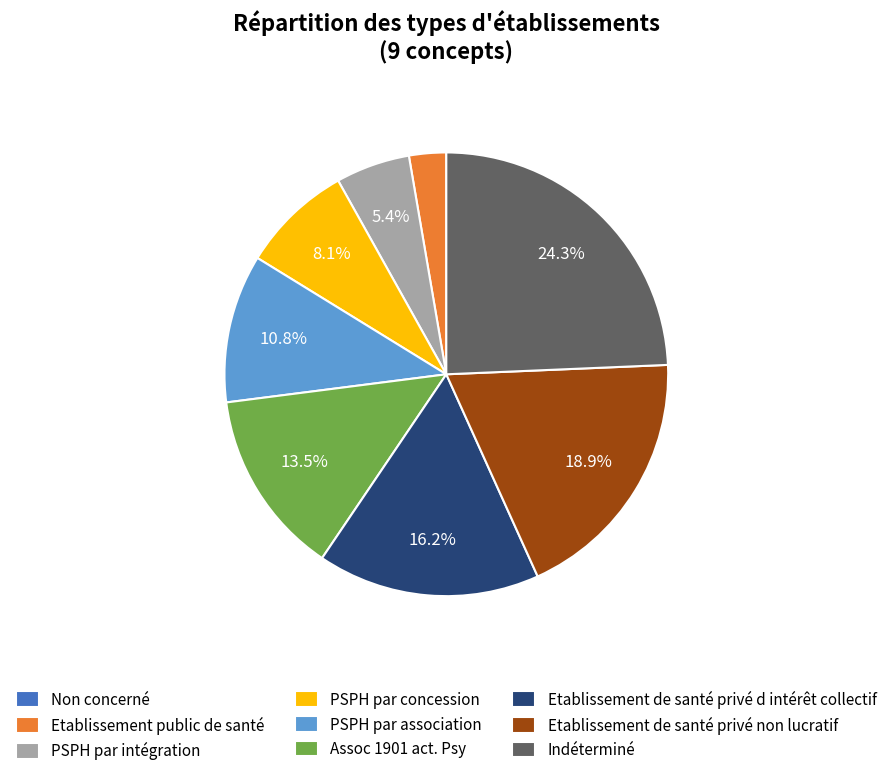

Which slice is the largest?

Indéterminé